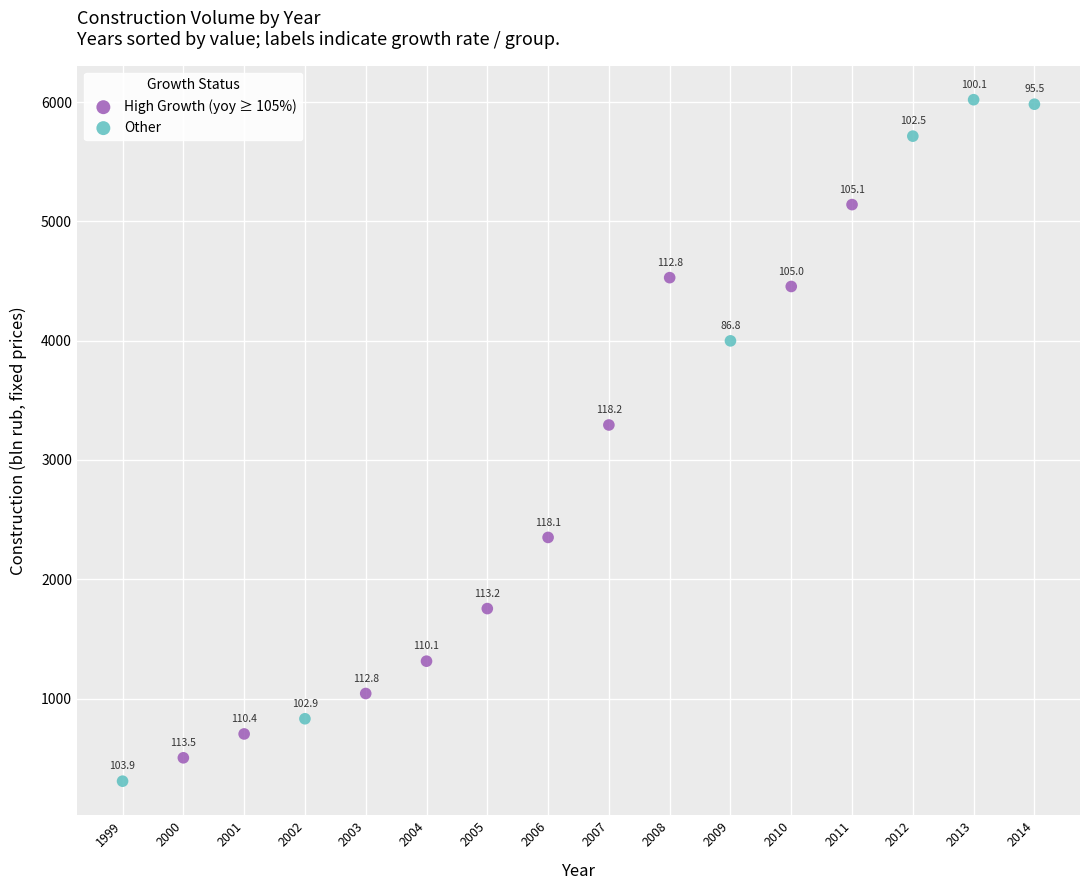

Which series has the widest spread of Y values?

Other